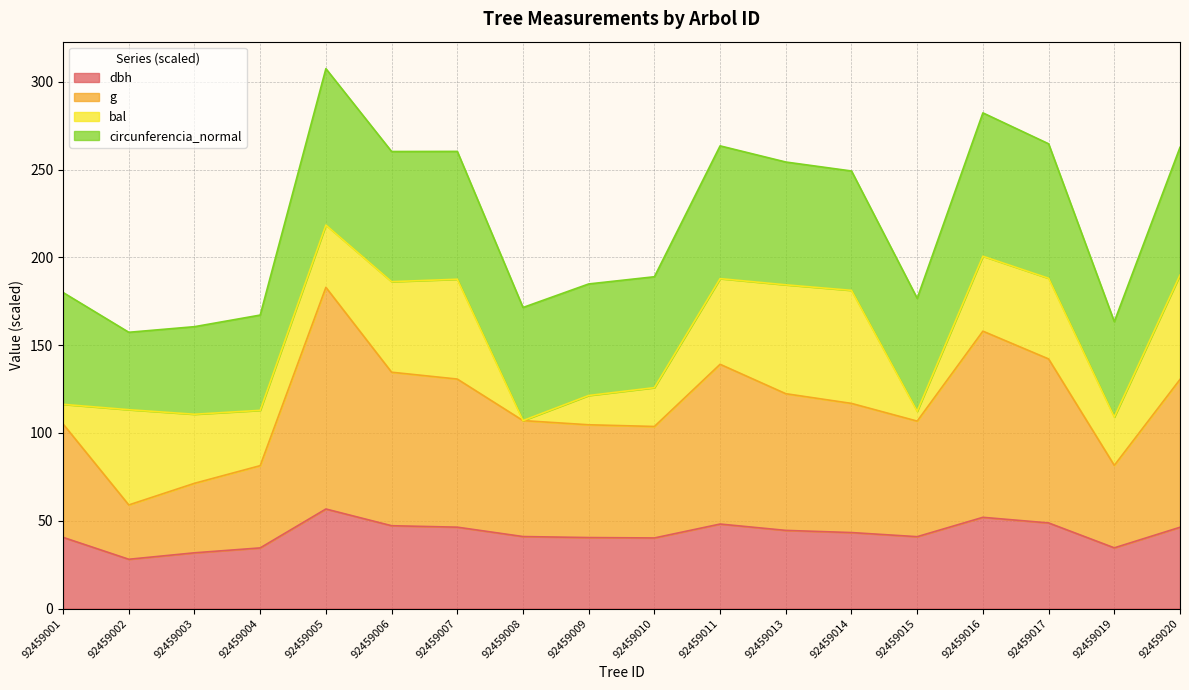

In dbh, how many points are lower than both neighbors (excluding endpoints)?

4